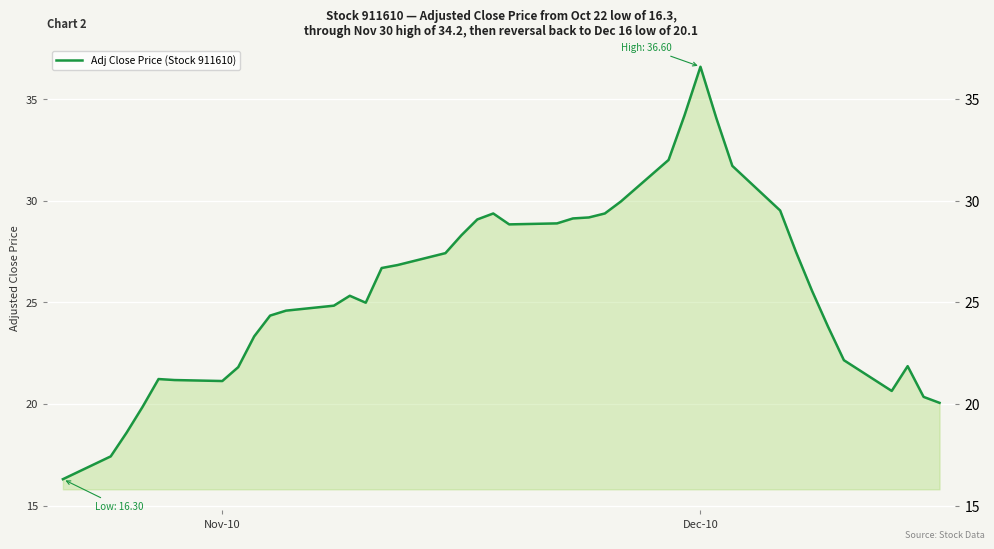

What is the smallest value displayed?

16.3